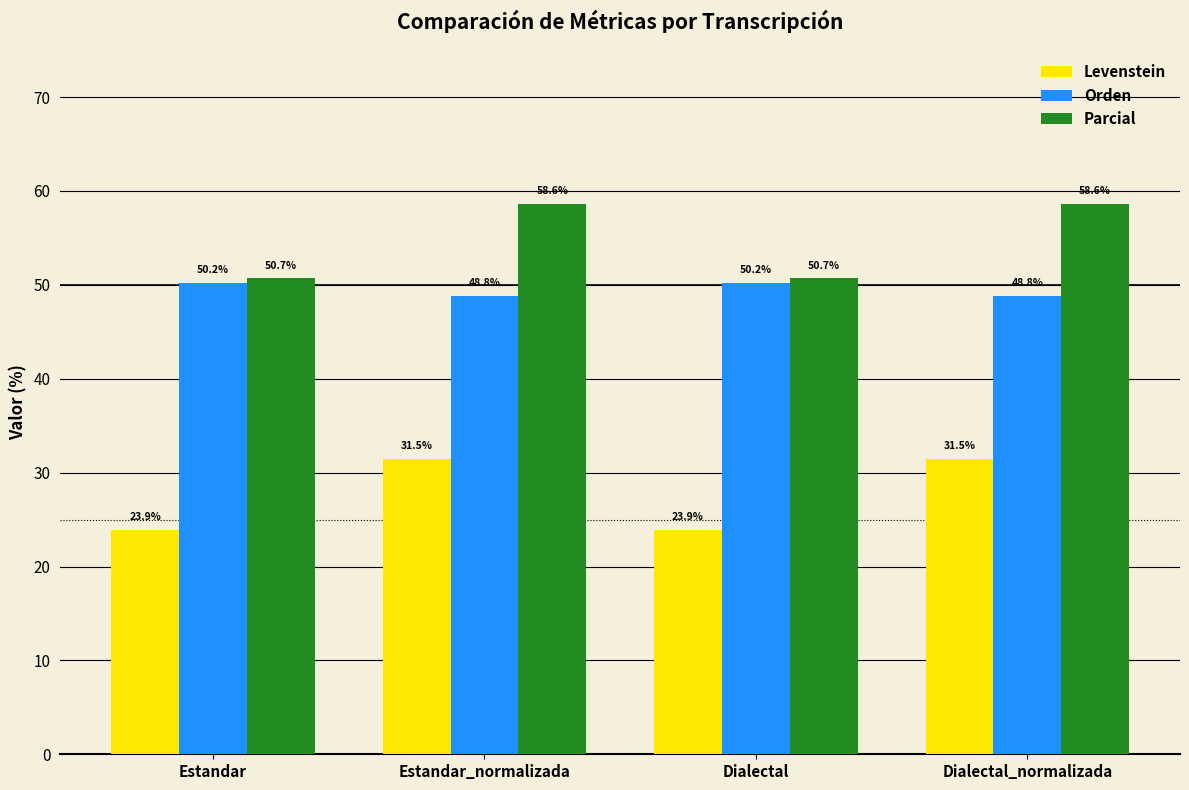

What position from the right is Estandar_normalizada?

3